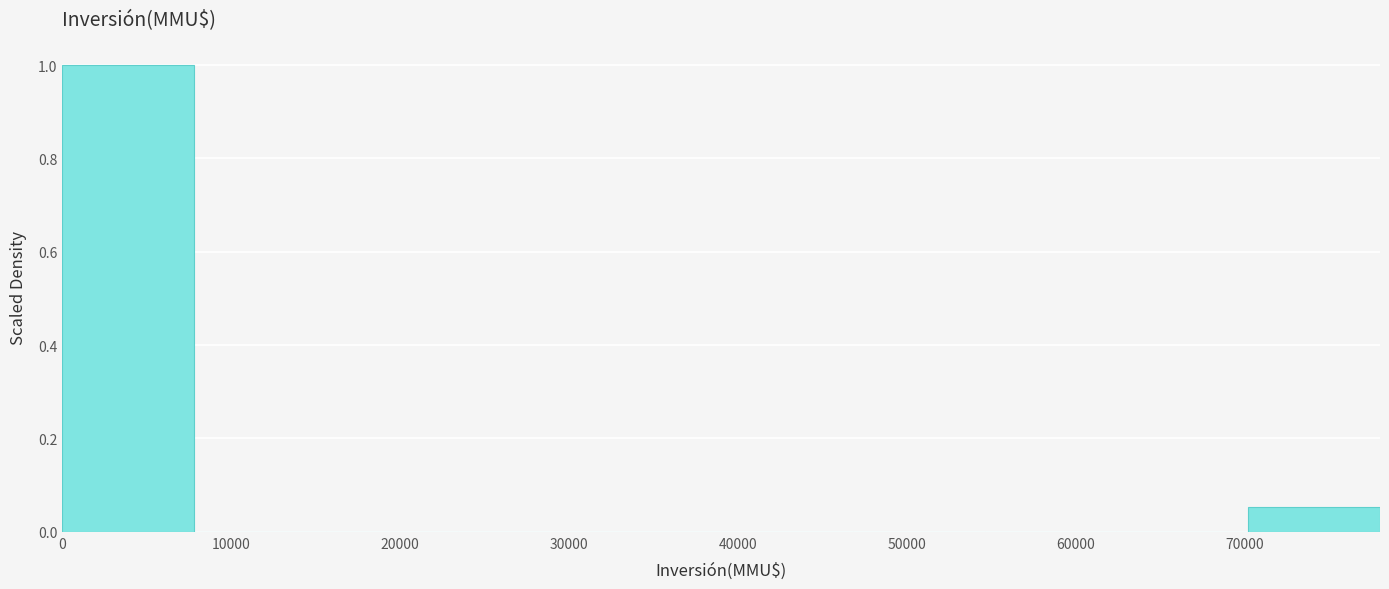

Reading left to right, transcribe this chart: for each bar, give the range it covers on the x-axis and its height. Neither the bar edges nor the heights are printed on the chart, so give them approximately, as read against the axes.

0 to 7800: 1.00
7800 to 15600: 0
15600 to 23400: 0
23400 to 31200: 0
31200 to 39000: 0
39000 to 46800: 0
46800 to 54600: 0
54600 to 62400: 0
62400 to 70200: 0
70200 to 78000: 0.06